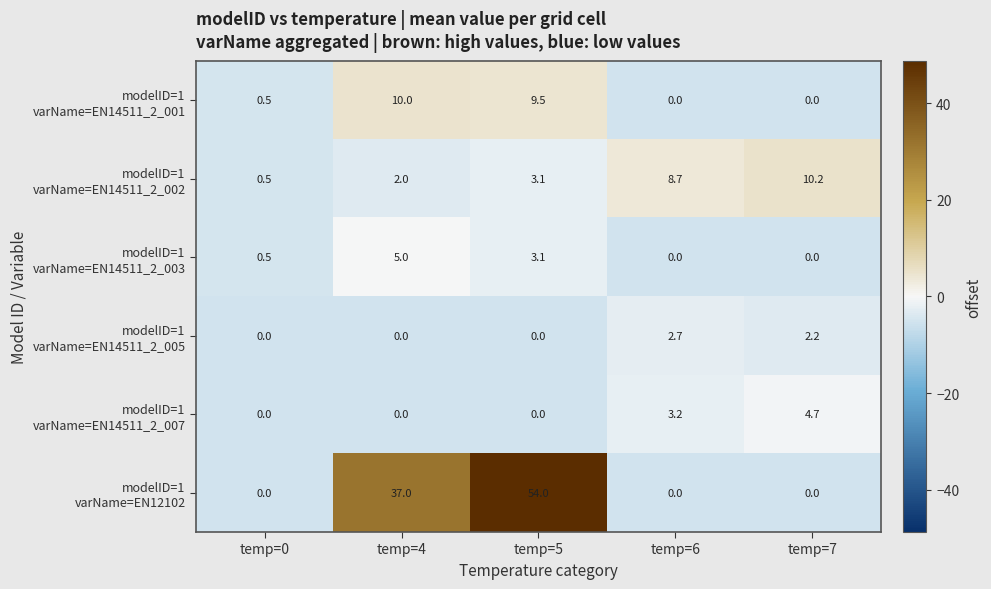

At which category does the chart reach its peak across all series?

temp=5